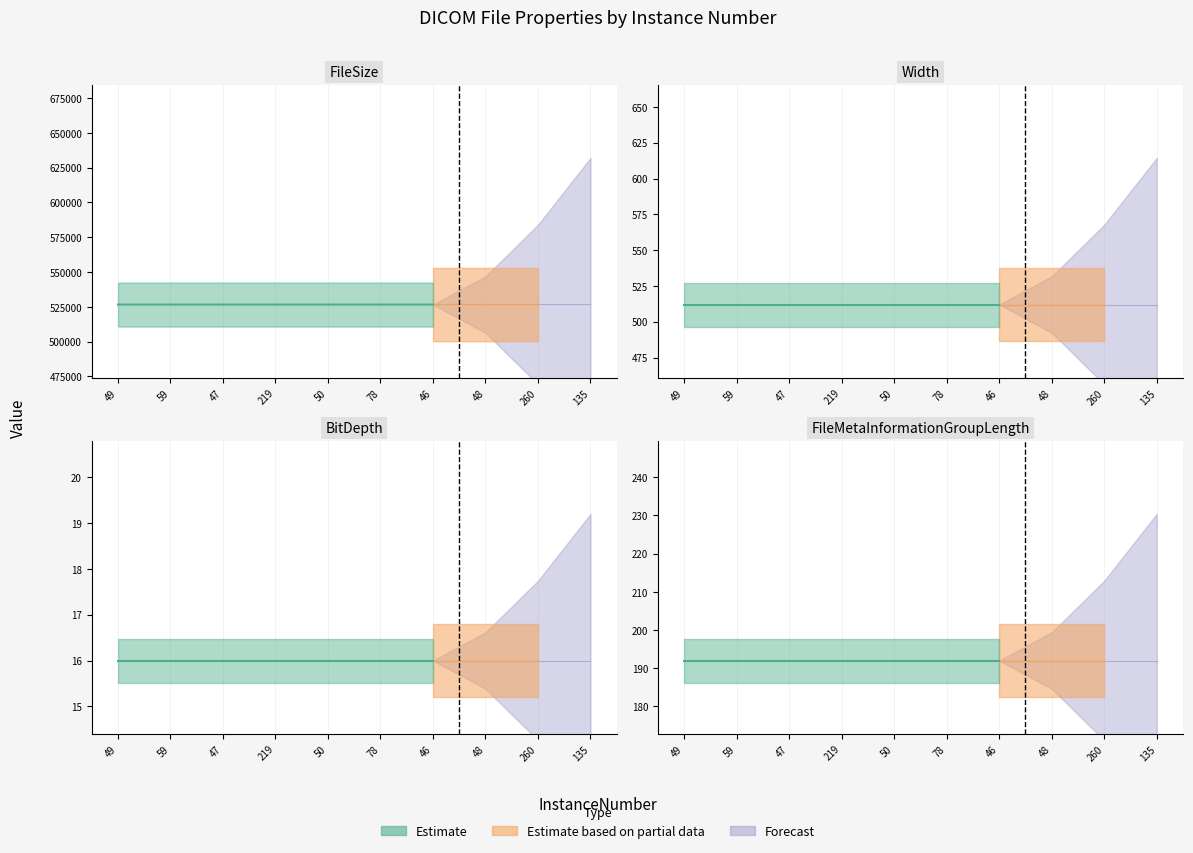

Where is FileMetaInformationGroupLength nearest to the value 192?

49